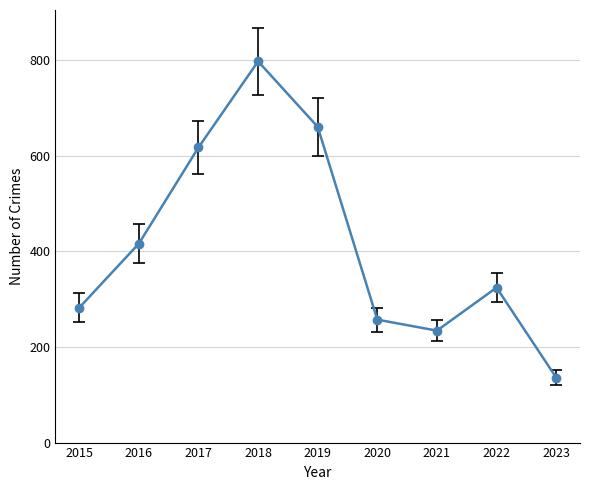

The value at 2020 is 257. True or false?

True